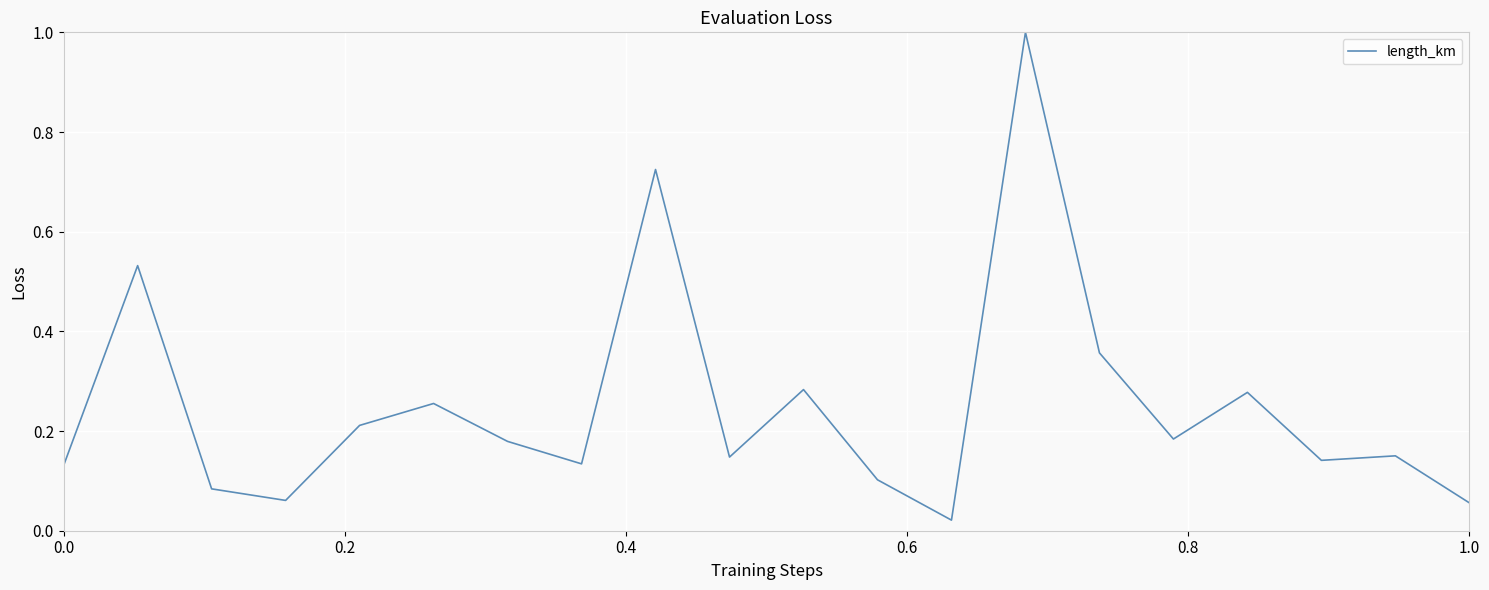

What is the difference between the maximum and minimum values?

1.0